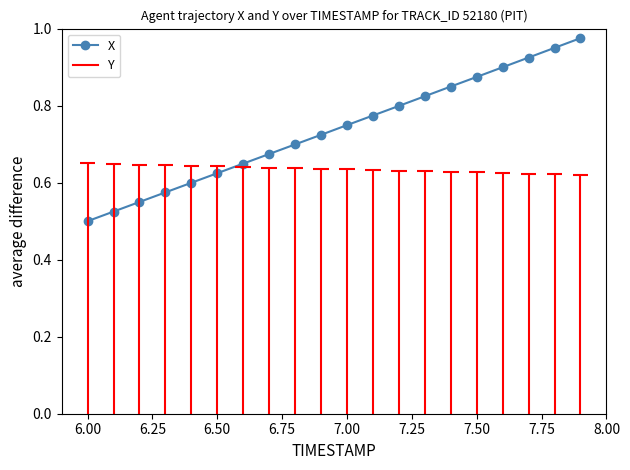

True or false: there are more than 0 points higher than both neighbors.

False